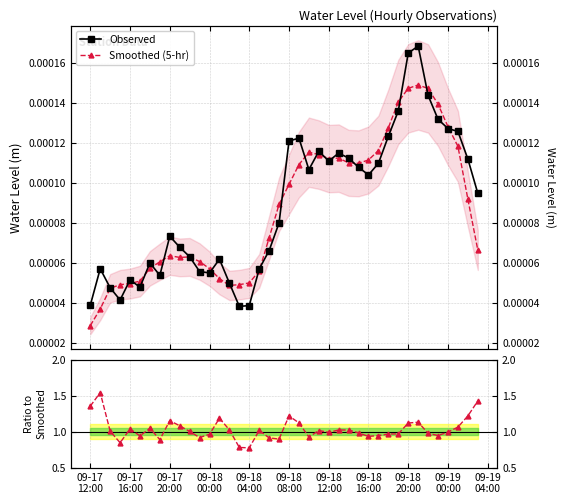

At how many categories does at least one series exceed 1?

21